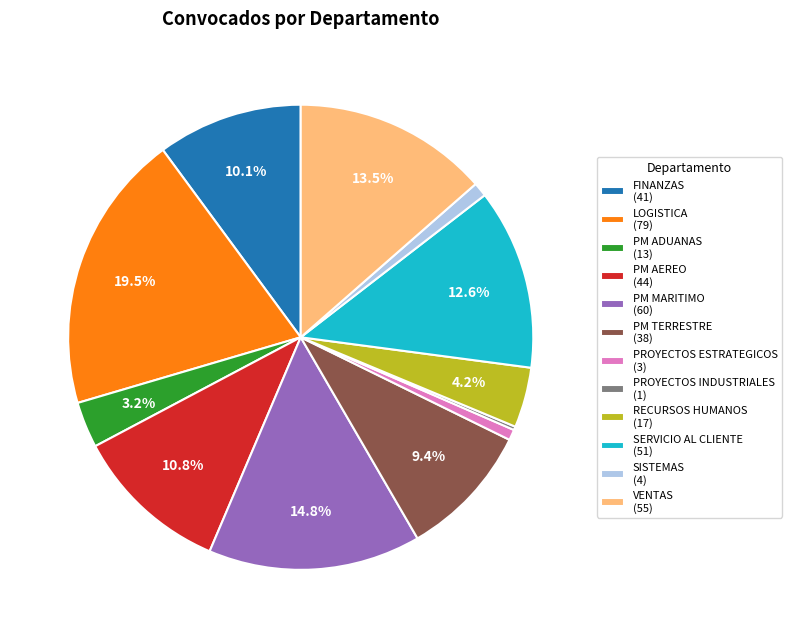

Does PM TERRESTRE represent more than half of the total?

No